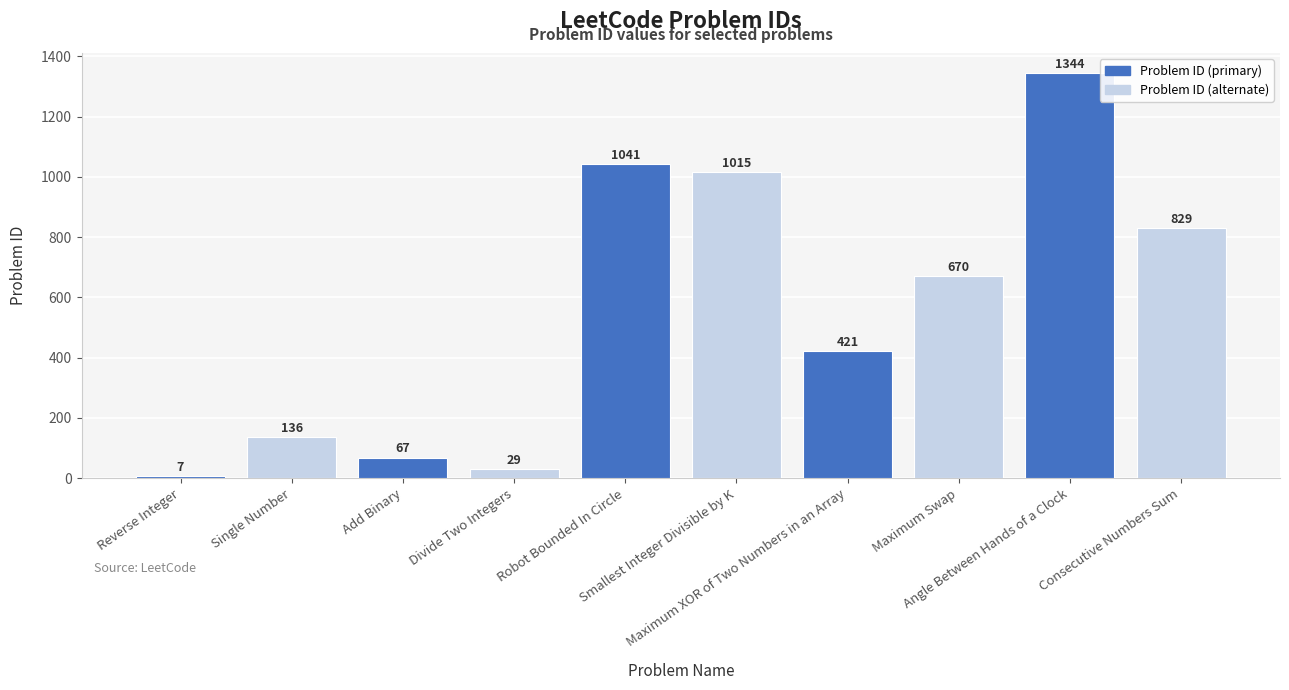

Does the chart contain any negative values?

No